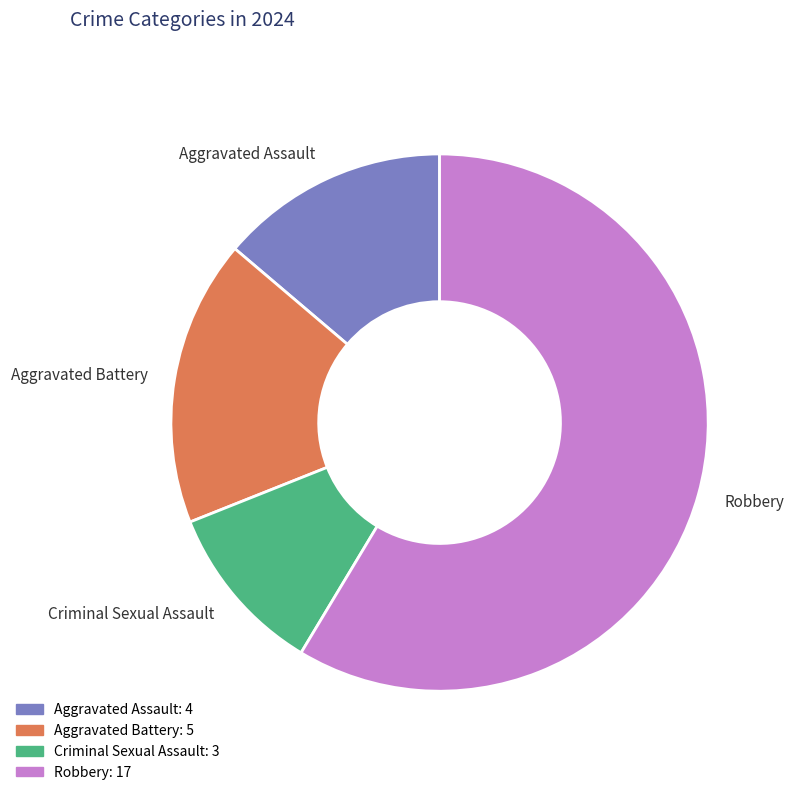

How many slices are in this pie chart?

4